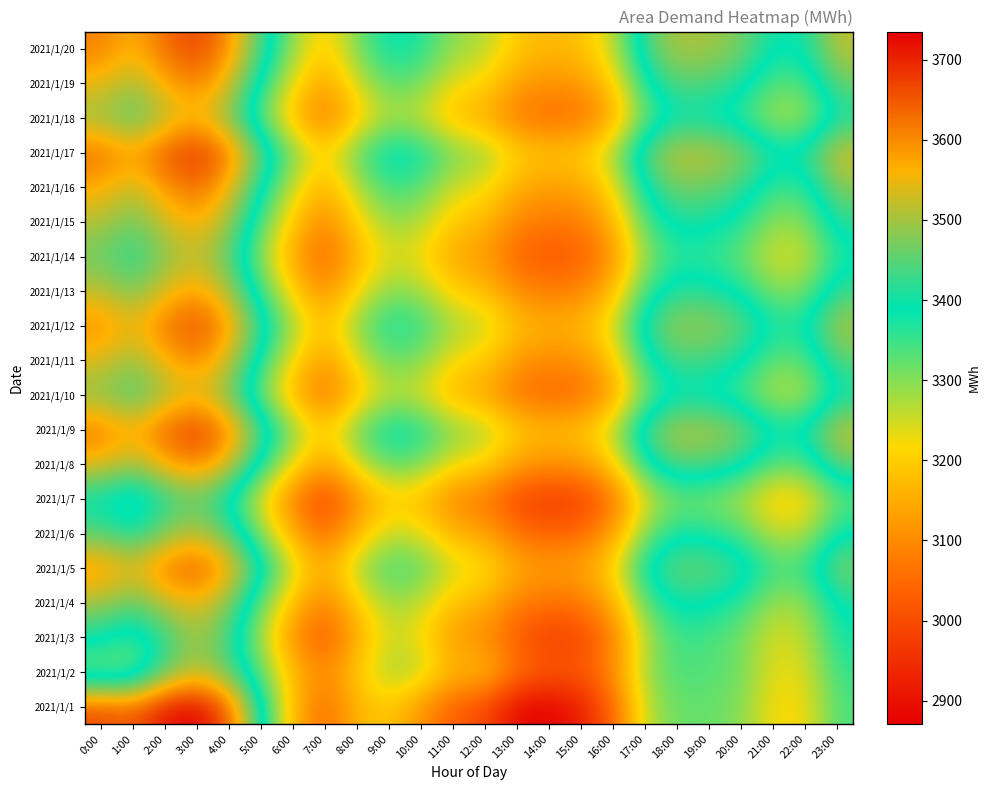

List the series in order of their peak value, highest first.

2021/1/1, 2021/1/17, 2021/1/9, 2021/1/20, 2021/1/12, 2021/1/5, 2021/1/16, 2021/1/8, 2021/1/19, 2021/1/11, 2021/1/13, 2021/1/15, 2021/1/4, 2021/1/18, 2021/1/10, 2021/1/6, 2021/1/14, 2021/1/2, 2021/1/3, 2021/1/7